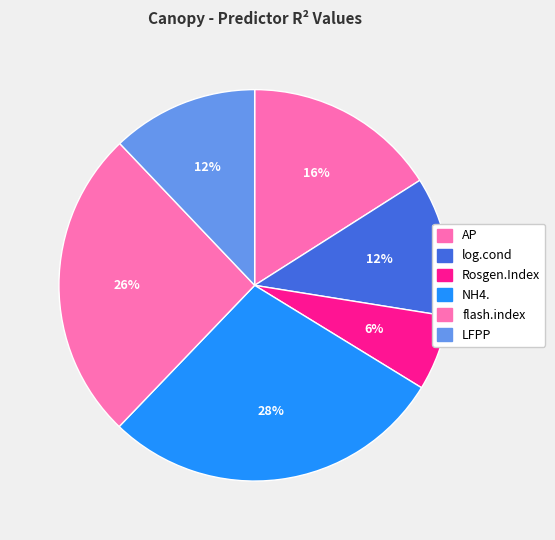

To the nearest percent, what portion does Rosgen.Index represent?

6%